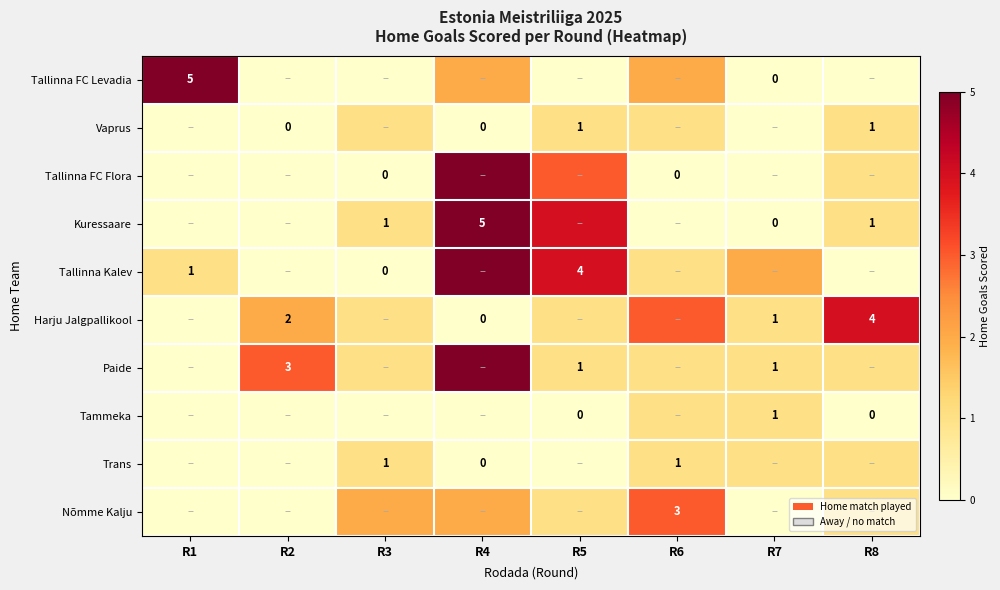

What is the sum of the Harju Jalgpallikool values at R2 and R7?

3